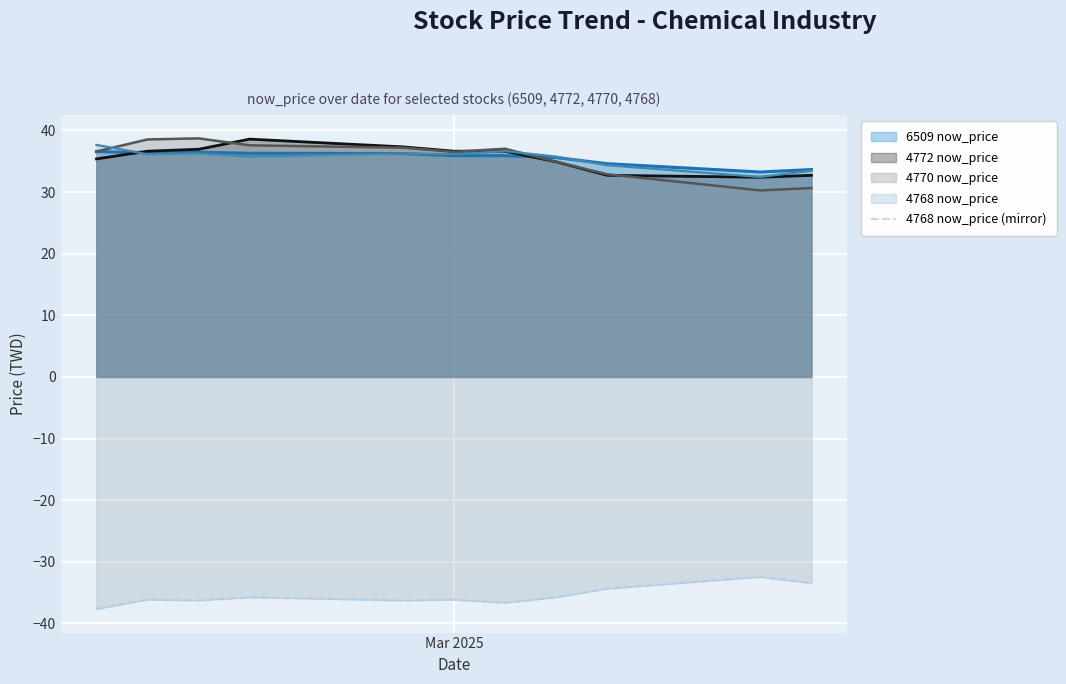

True or false: 4768 now_price and 4768 now_price (mirror) intersect in this chart.

False